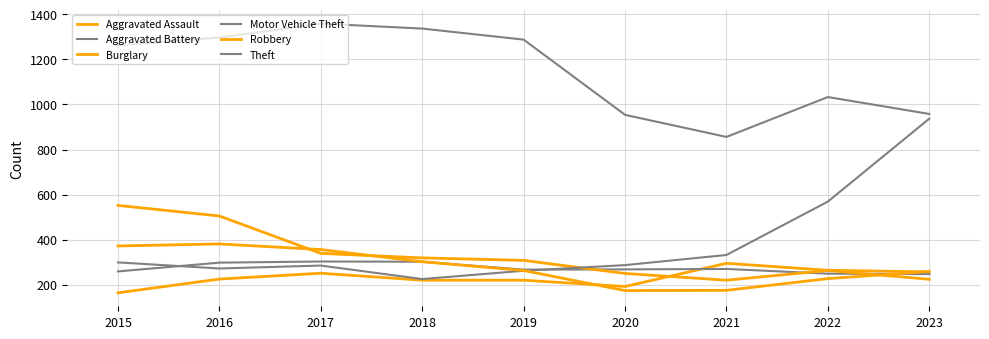

Does the chart have visible grid lines?

Yes